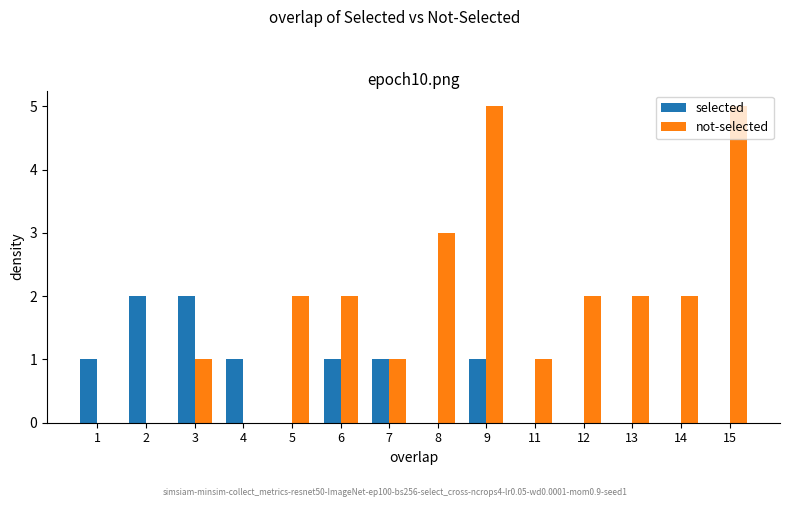

What is the highest value of the not-selected series?

5